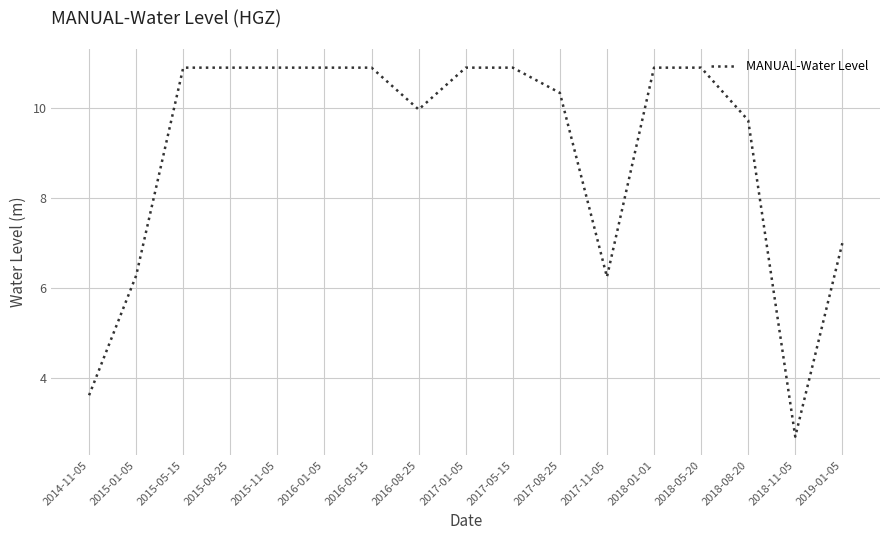

What is the minimum value shown in the chart?

2.7